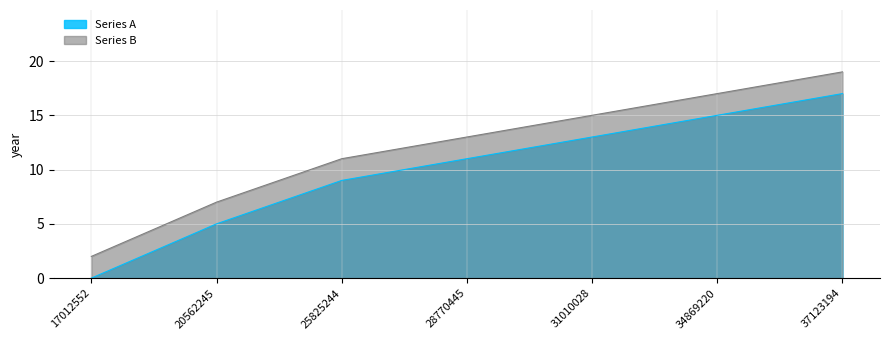

True or false: Series A has more than 0 interior local peaks.

False